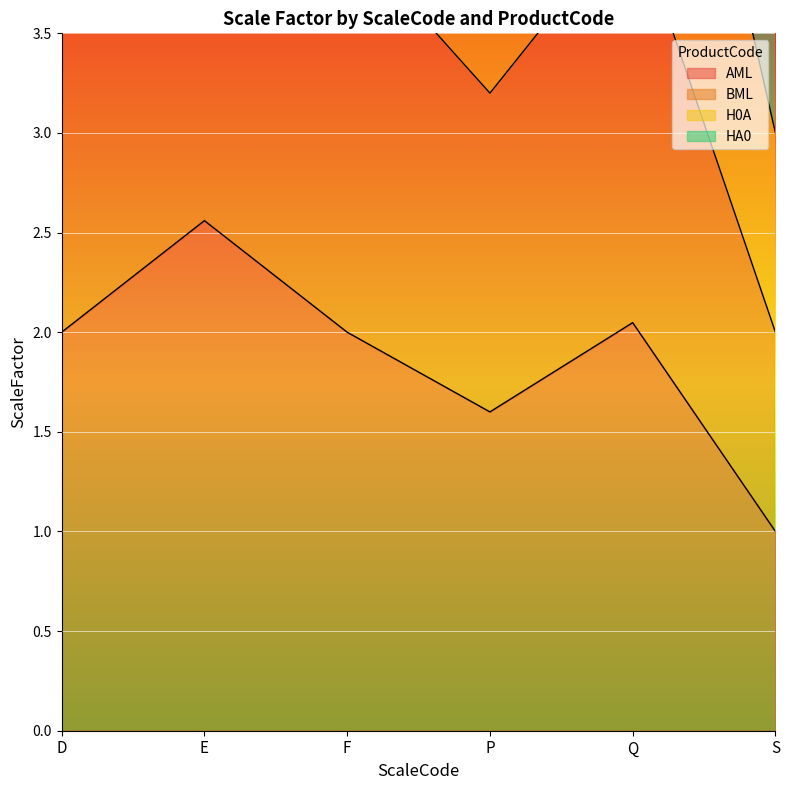

What is the sum of the AML values at D and Q?

4.0